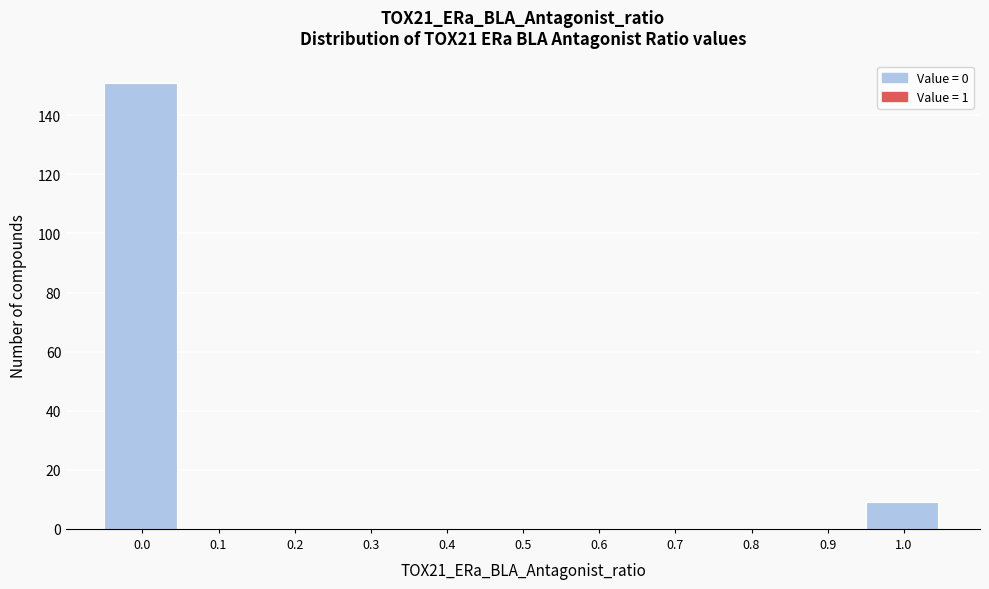

Reading left to right, what are all the values shown in this chart?

0.0=151	0.1=0	0.2=0	0.3=0	0.4=0	0.5=0	0.6=0	0.7=0	0.8=0	0.9=0	1.0=9